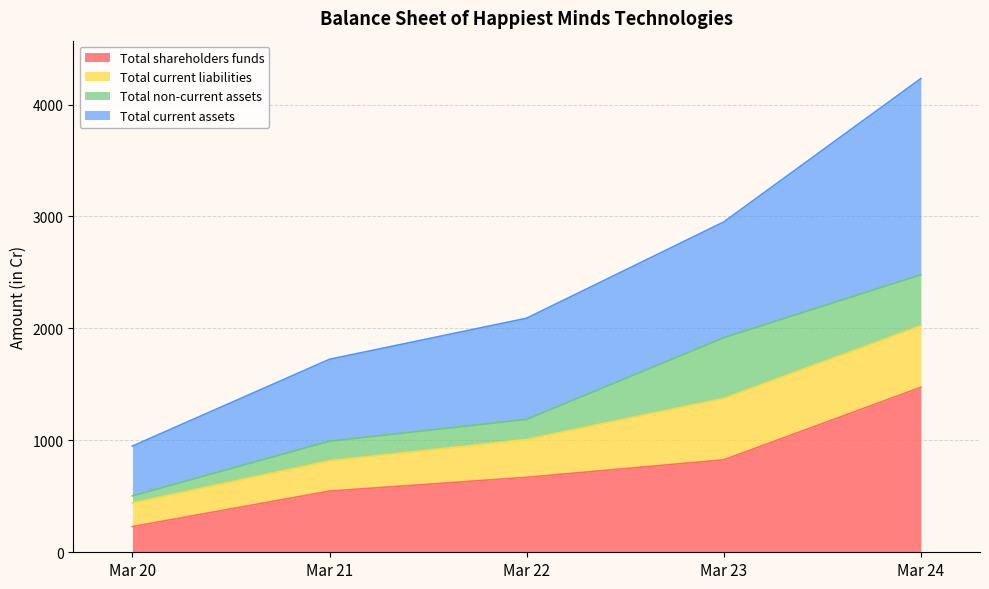

What is the maximum value for Total shareholders funds?

1473.7